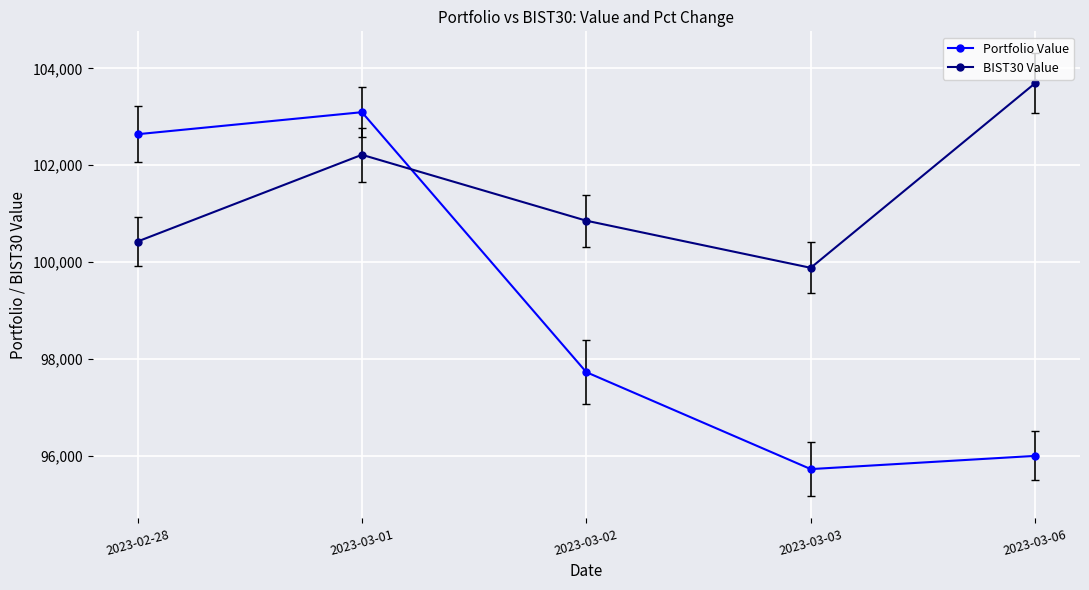

What is the difference between the highest and lowest values at 2023-03-02?

3130.6